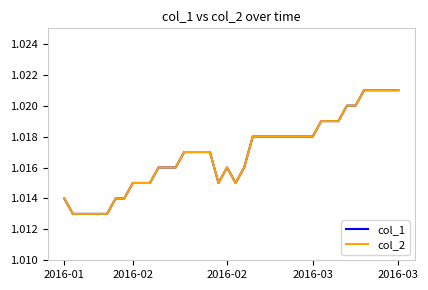

Is this an area chart (filled region under the line)?

No